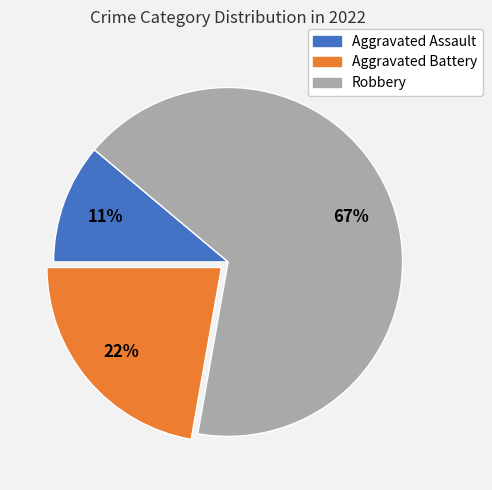

Count the number of slices in the pie.

3